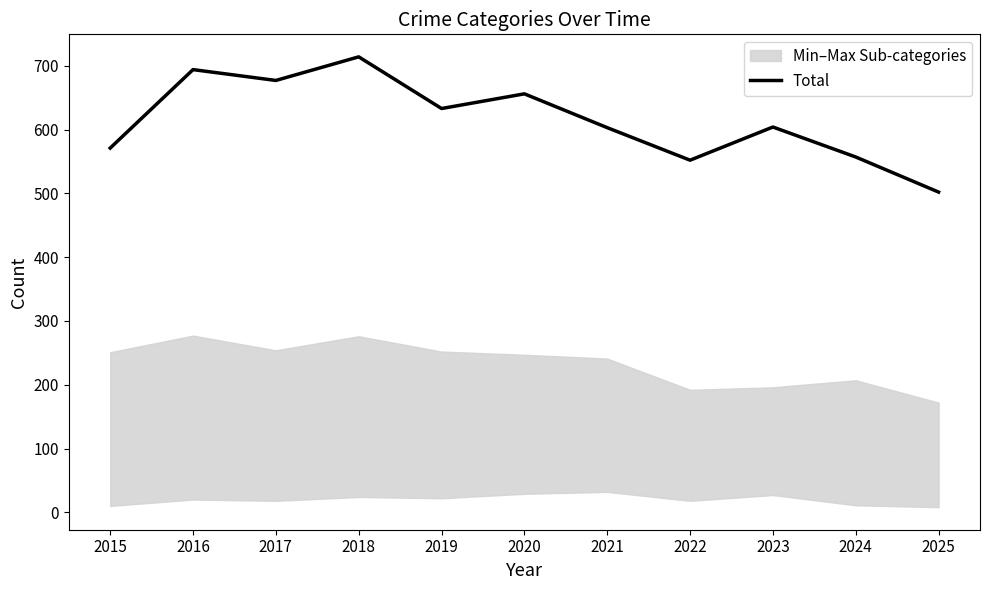

Reading right to left, extract all data points from this chart.

2025=502	2024=557	2023=604	2022=552	2021=603	2020=656	2019=633	2018=714	2017=677	2016=694	2015=571